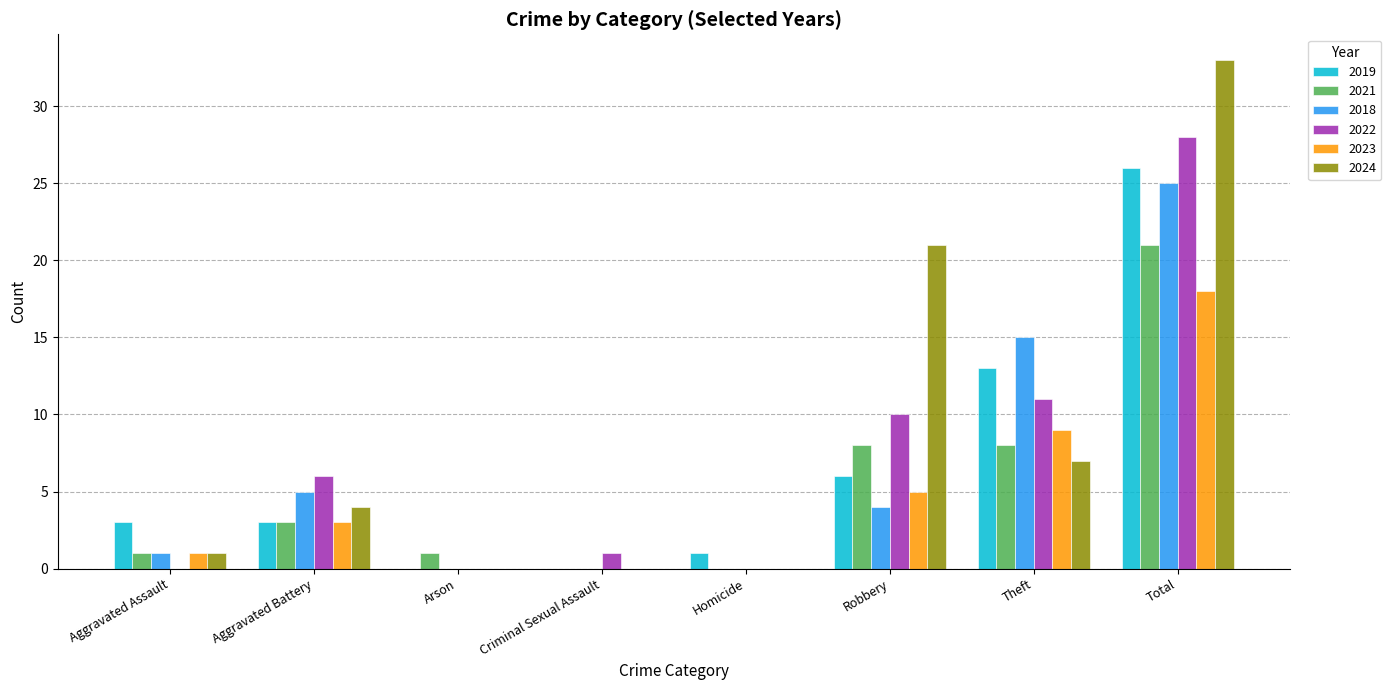

True or false: 2018 has a value of -12 at Criminal Sexual Assault.

False